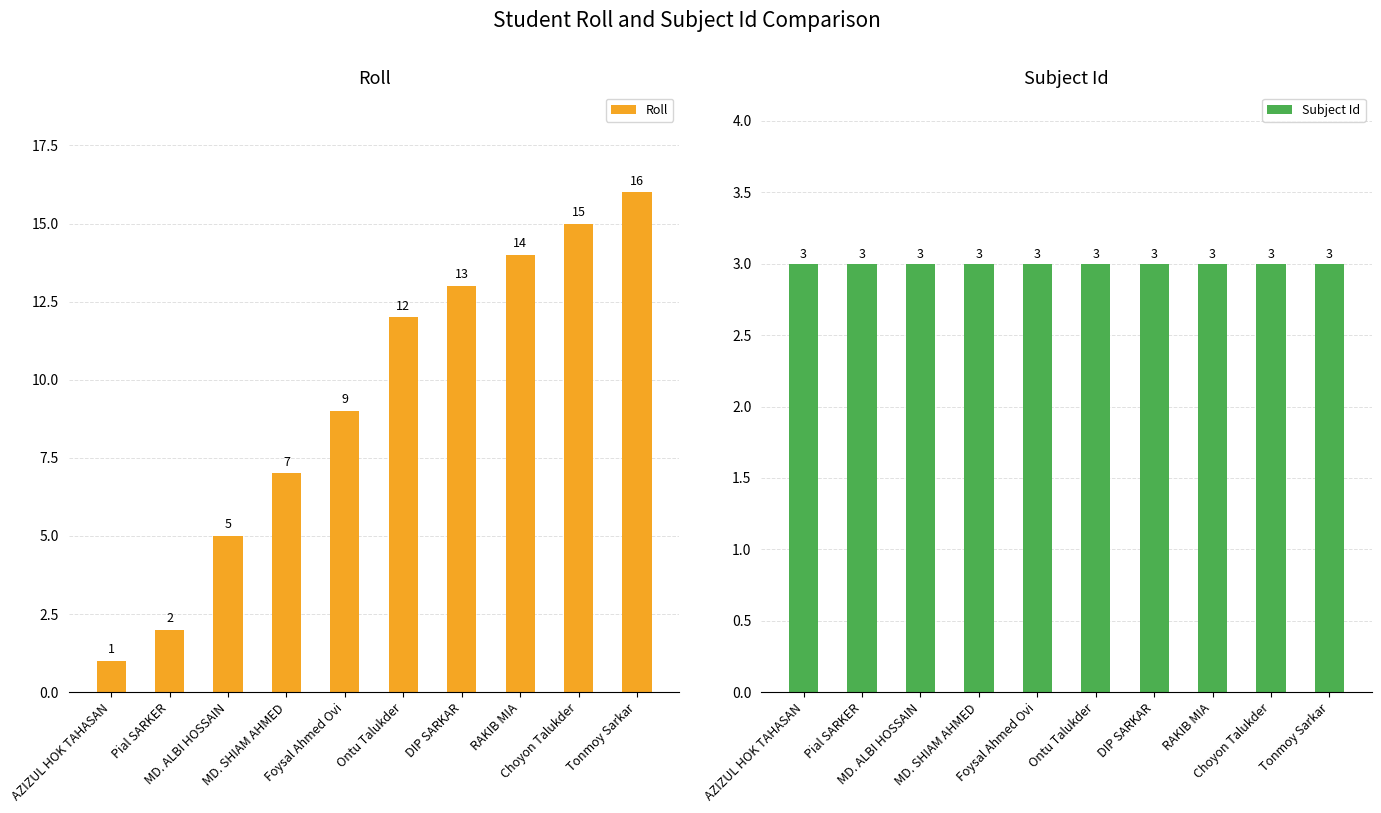

At how many categories does at least one series exceed 12?

4